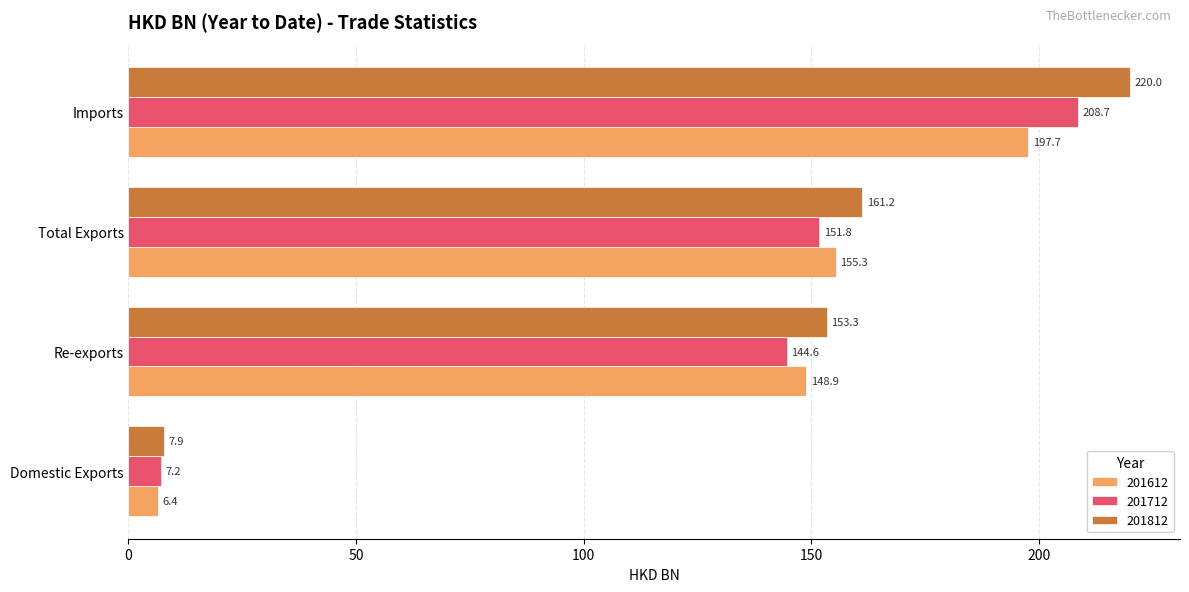

What is the sum of the 201812 values at Imports and Re-exports?

373.3